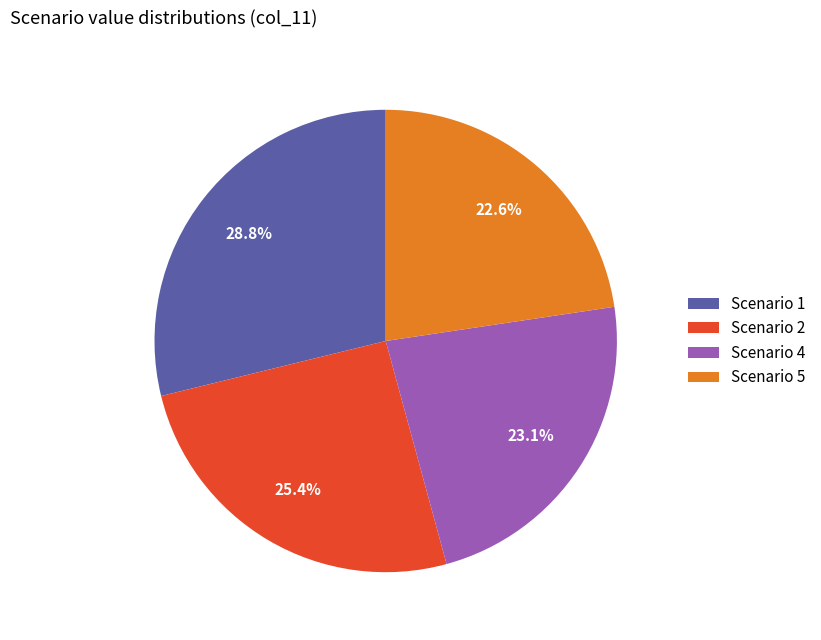

The Scenario 4 slice represents 36% of the pie. True or false?

False